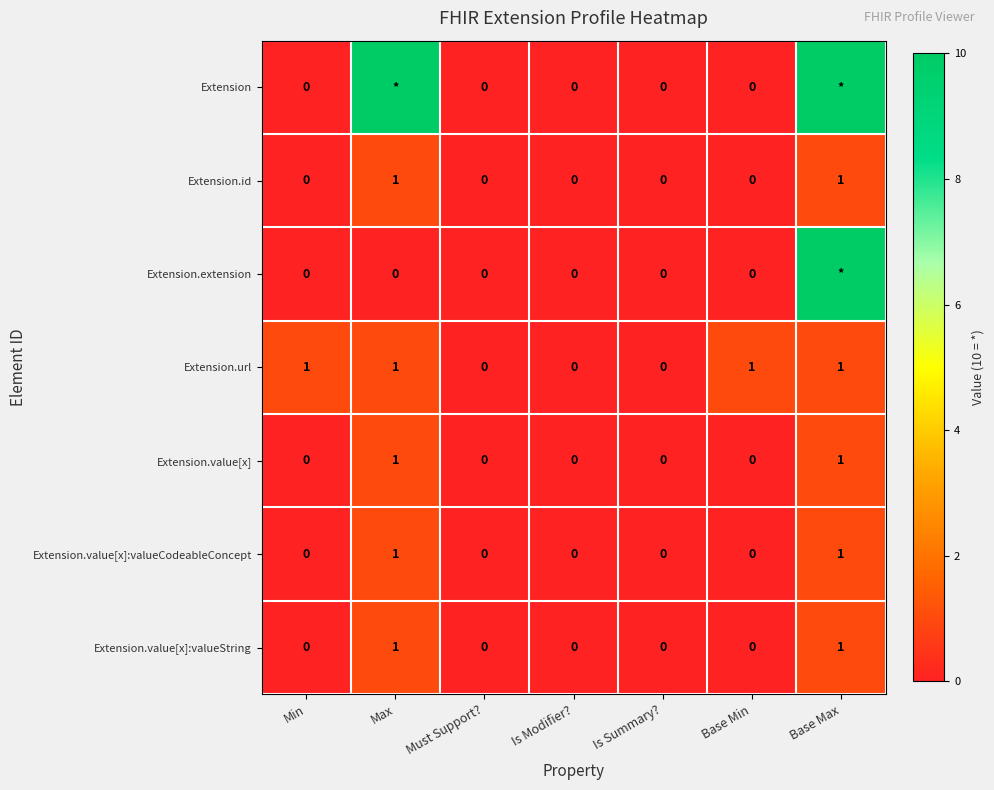

True or false: Extension.id has a value of 2 at Max.

False